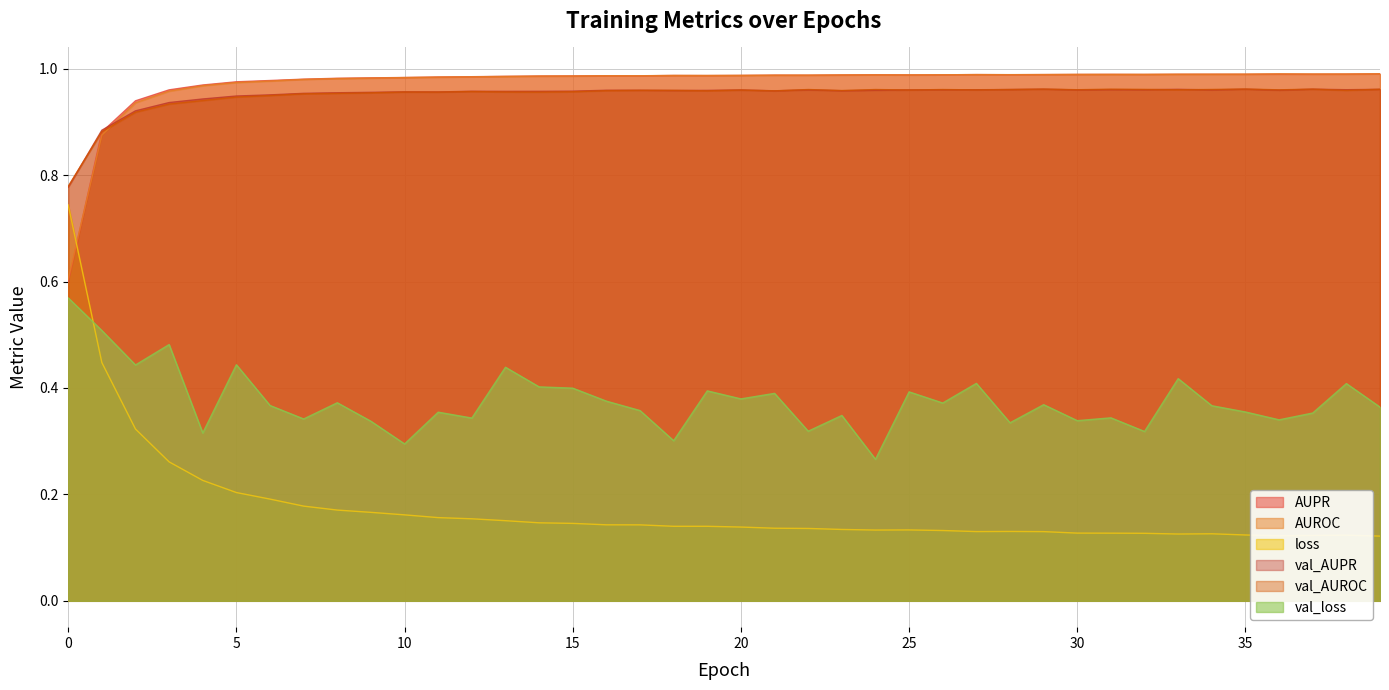

Reading left to right, transcribe all the data shown in this chart.

AUPR: 0.6	0.9	0.9	1.0	1.0	1.0	1.0	1.0	1.0	1.0	1.0	1.0	1.0	1.0	1.0	1.0	1.0	1.0	1.0	1.0	1.0	1.0	1.0	1.0	1.0	1.0	1.0	1.0	1.0	1.0	1.0	1.0	1.0	1.0	1.0	1.0	1.0	1.0	1.0	1.0
AUROC: 0.6	0.9	0.9	1.0	1.0	1.0	1.0	1.0	1.0	1.0	1.0	1.0	1.0	1.0	1.0	1.0	1.0	1.0	1.0	1.0	1.0	1.0	1.0	1.0	1.0	1.0	1.0	1.0	1.0	1.0	1.0	1.0	1.0	1.0	1.0	1.0	1.0	1.0	1.0	1.0
loss: 0.7	0.4	0.3	0.3	0.2	0.2	0.2	0.2	0.2	0.2	0.2	0.2	0.2	0.2	0.1	0.1	0.1	0.1	0.1	0.1	0.1	0.1	0.1	0.1	0.1	0.1	0.1	0.1	0.1	0.1	0.1	0.1	0.1	0.1	0.1	0.1	0.1	0.1	0.1	0.1
val_AUPR: 0.8	0.9	0.9	0.9	0.9	0.9	1.0	1.0	1.0	1.0	1.0	1.0	1.0	1.0	1.0	1.0	1.0	1.0	1.0	1.0	1.0	1.0	1.0	1.0	1.0	1.0	1.0	1.0	1.0	1.0	1.0	1.0	1.0	1.0	1.0	1.0	1.0	1.0	1.0	1.0
val_AUROC: 0.8	0.9	0.9	0.9	0.9	0.9	0.9	1.0	1.0	1.0	1.0	1.0	1.0	1.0	1.0	1.0	1.0	1.0	1.0	1.0	1.0	1.0	1.0	1.0	1.0	1.0	1.0	1.0	1.0	1.0	1.0	1.0	1.0	1.0	1.0	1.0	1.0	1.0	1.0	1.0
val_loss: 0.6	0.5	0.4	0.5	0.3	0.4	0.4	0.3	0.4	0.3	0.3	0.4	0.3	0.4	0.4	0.4	0.4	0.4	0.3	0.4	0.4	0.4	0.3	0.3	0.3	0.4	0.4	0.4	0.3	0.4	0.3	0.3	0.3	0.4	0.4	0.4	0.3	0.4	0.4	0.4